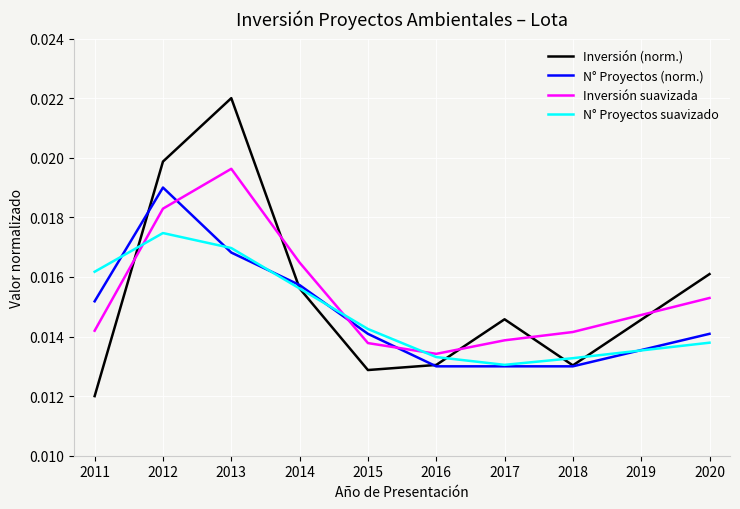

Which series has the largest range (max minus min)?

Inversión (norm.)